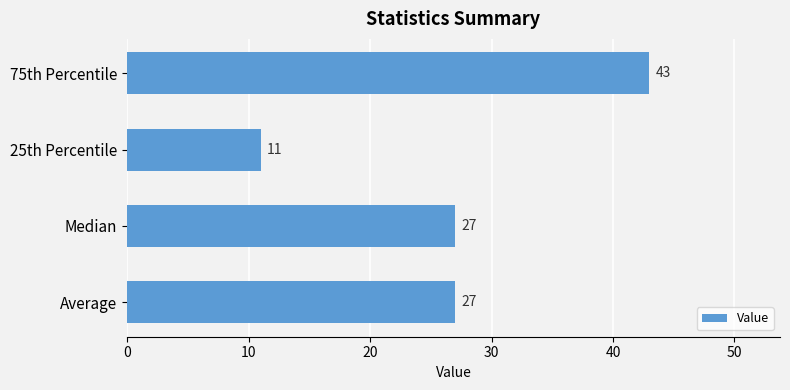

Reading bottom to top, extract all data points from this chart.

27	27	11	43